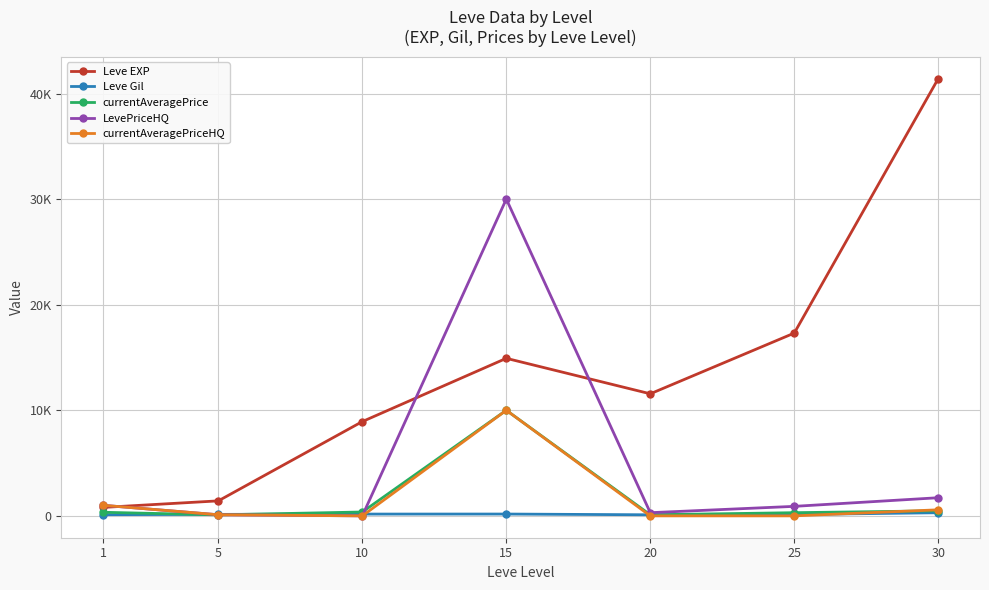

What are all the series names shown in the legend?

Leve EXP, Leve Gil, currentAveragePrice, LevePriceHQ, currentAveragePriceHQ